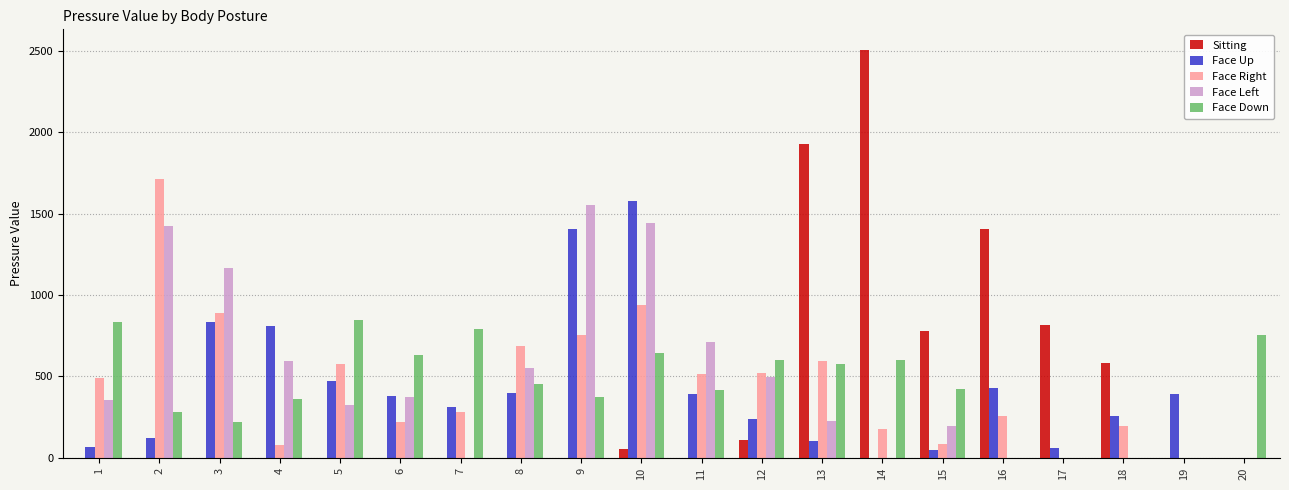

True or false: Face Up has a value of 487 at 4.

False